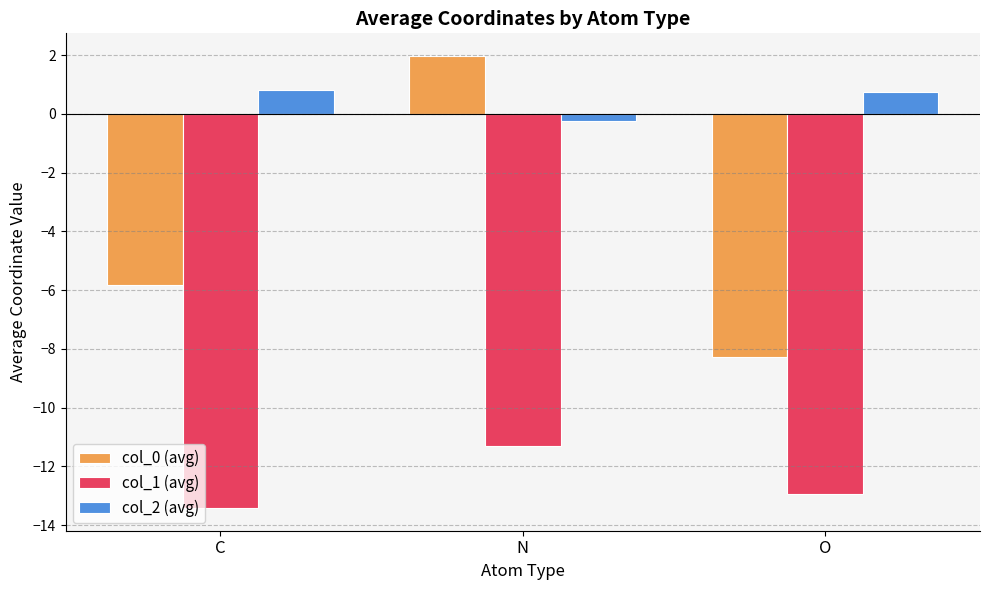

Which series changed the most between N and O?

col_0 (avg)